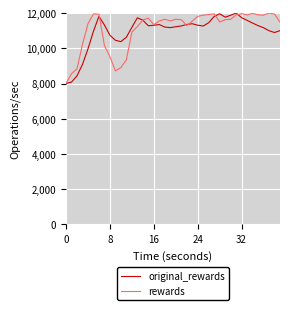

What is the highest value of the rewards series?

12000.0